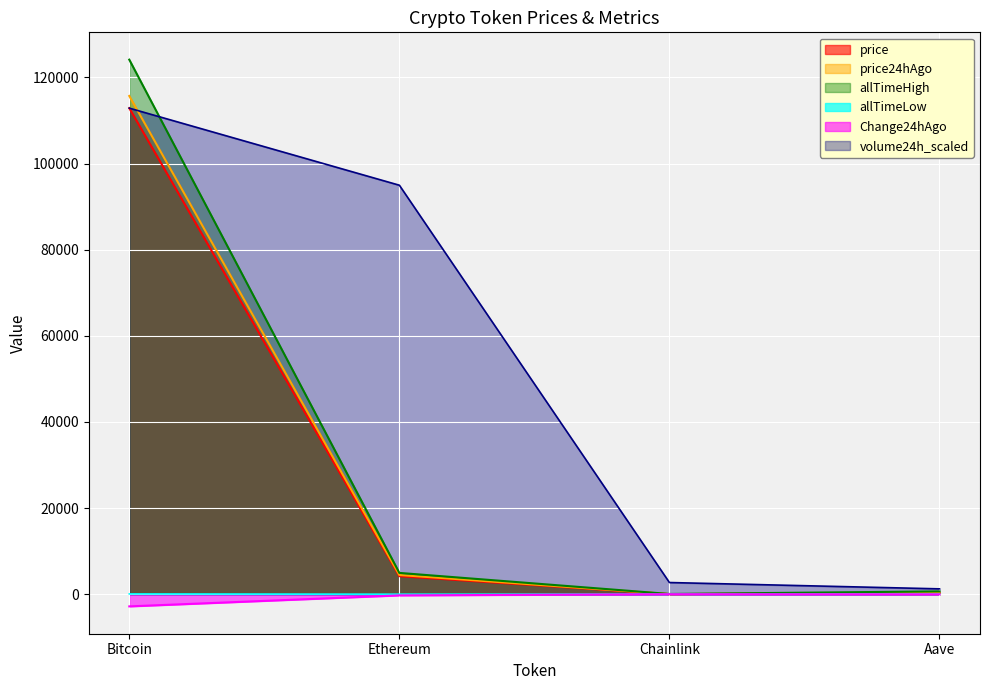

How many series are shown in this chart?

6